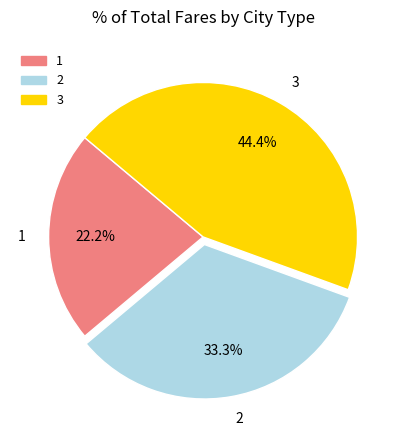

Approximately how many times larger is the value at 2 compared to 1?

1.5